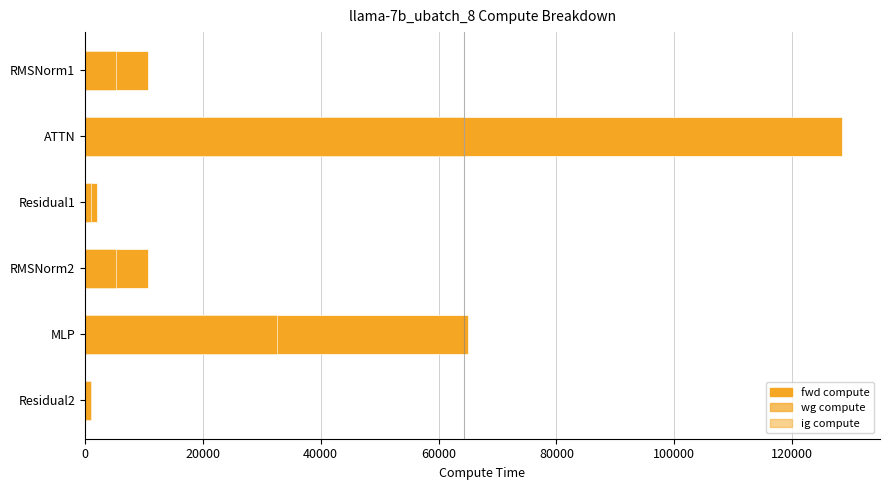

True or false: wg compute has a value of 1056.4 at Residual2.

True